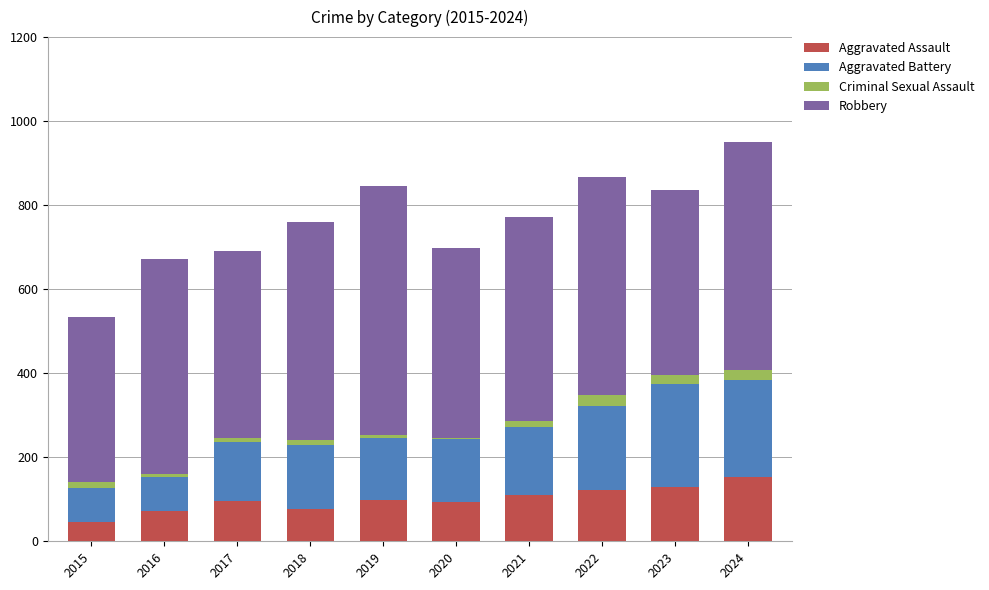

Is it true that Aggravated Assault equals 110 at 2021?

True